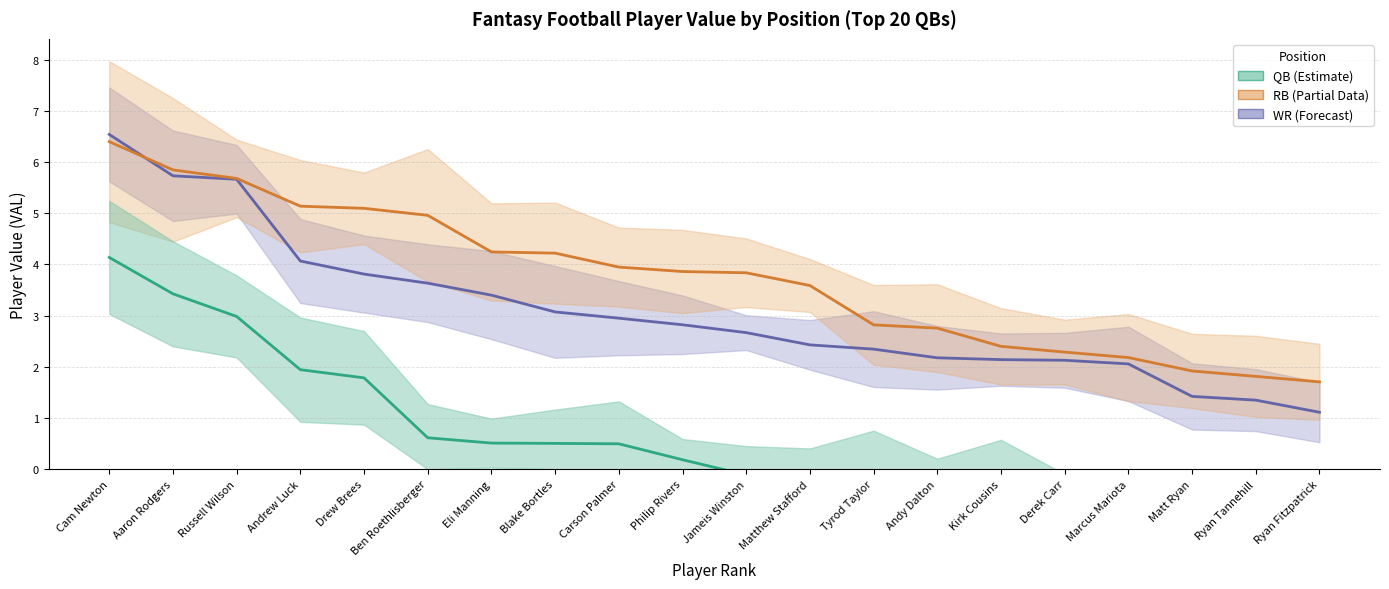

Rank the series by their maximum value, from highest to lowest.

WR VAL, RB VAL, QB VAL